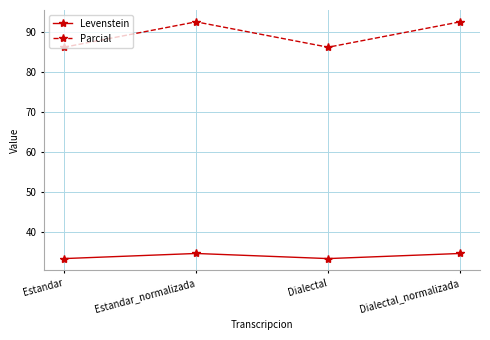

Which series has the largest total across all categories?

Parcial